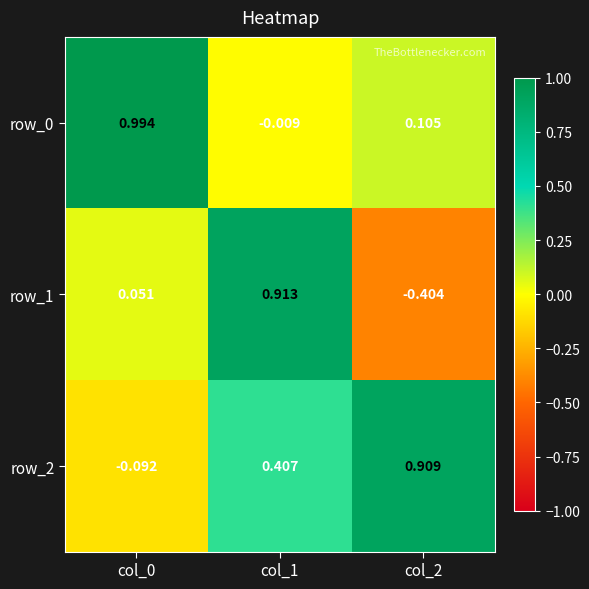

How many positive values does the row_0 series have?

2